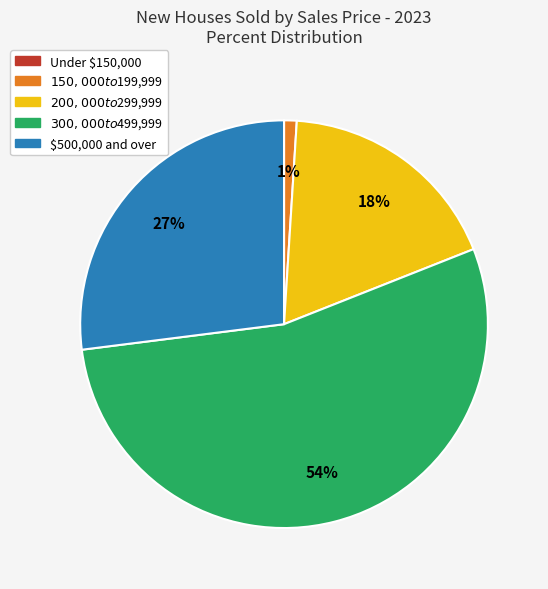

Does any single category account for the majority?

Yes